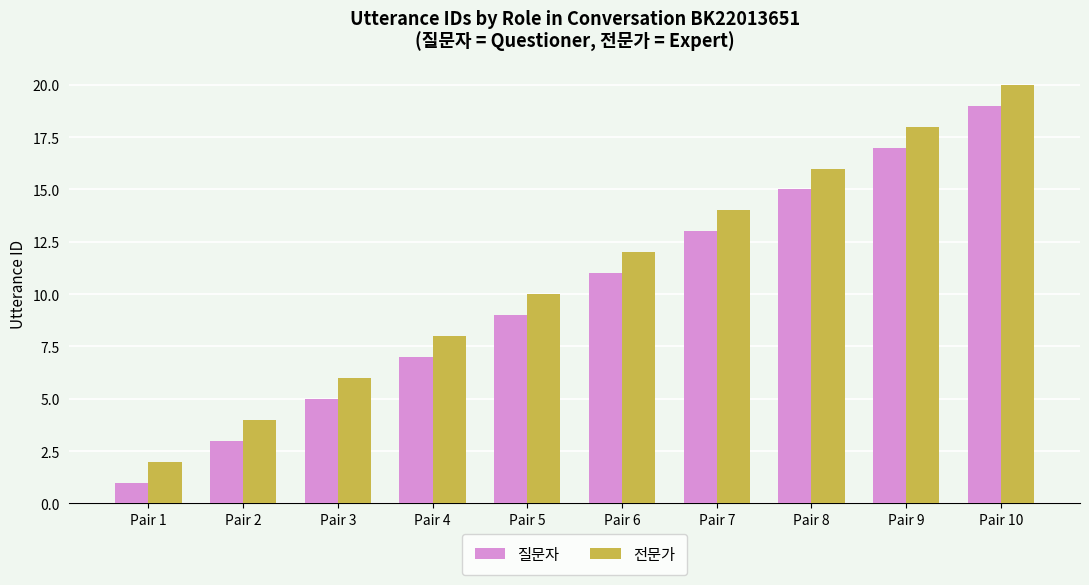

What is the difference between the 전문가 values at Pair 2 and Pair 8?

12